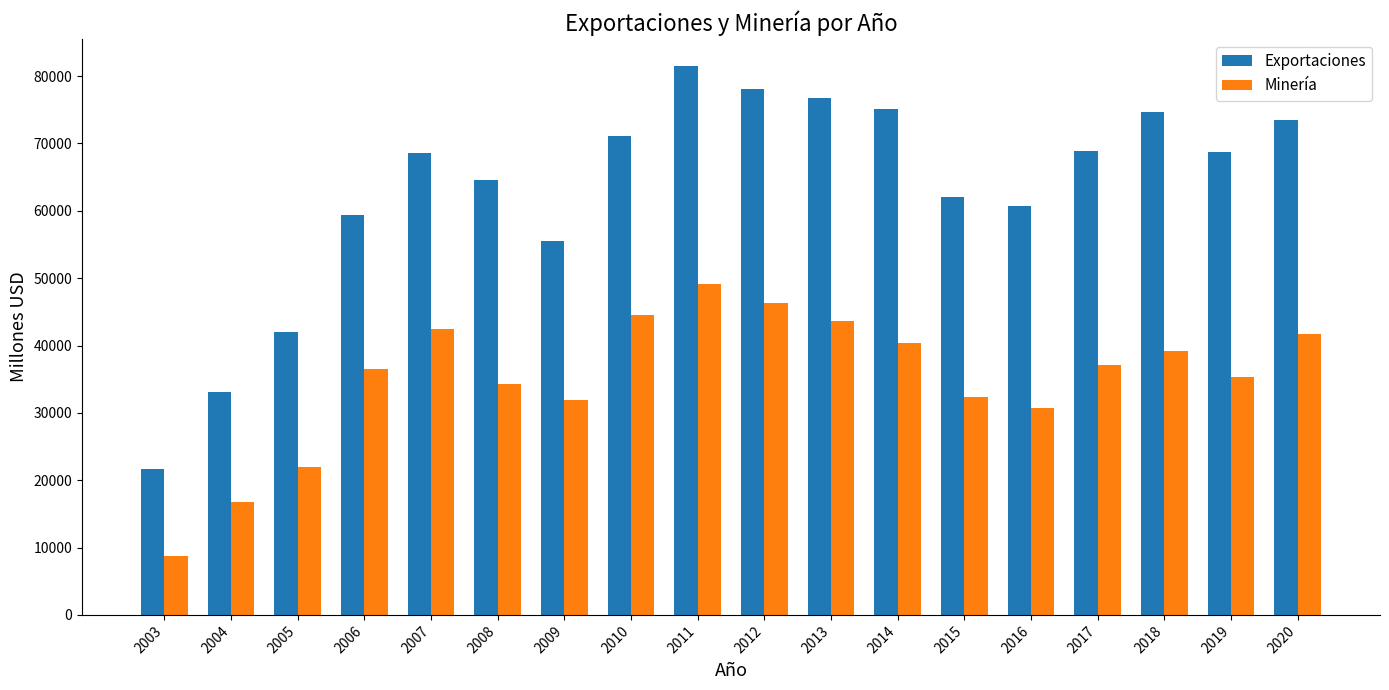

True or false: Exportaciones has a value of 73485 at 2020.

True